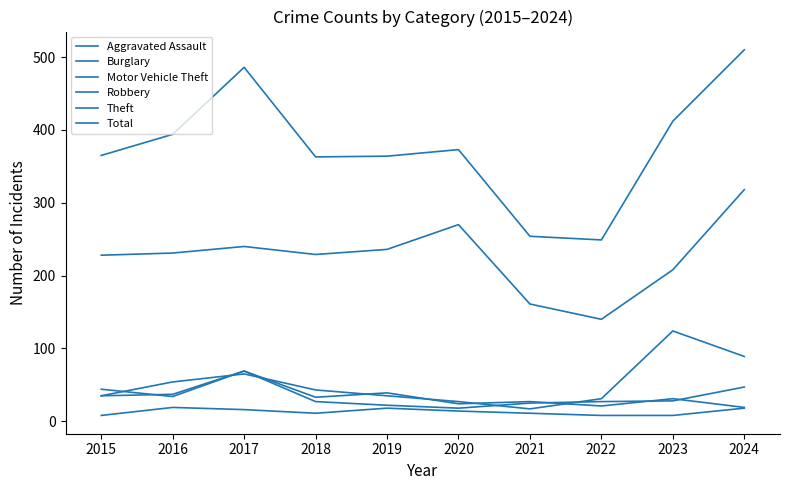

Which has a higher value, 2020 or 2017?

2017